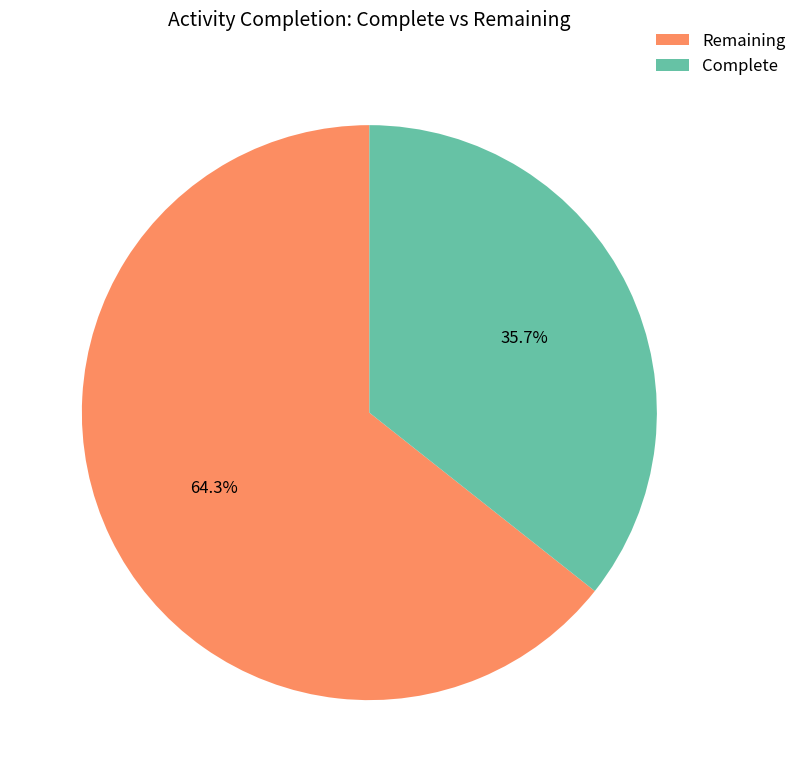

Rank the categories by value from lowest to highest.

Complete, Remaining